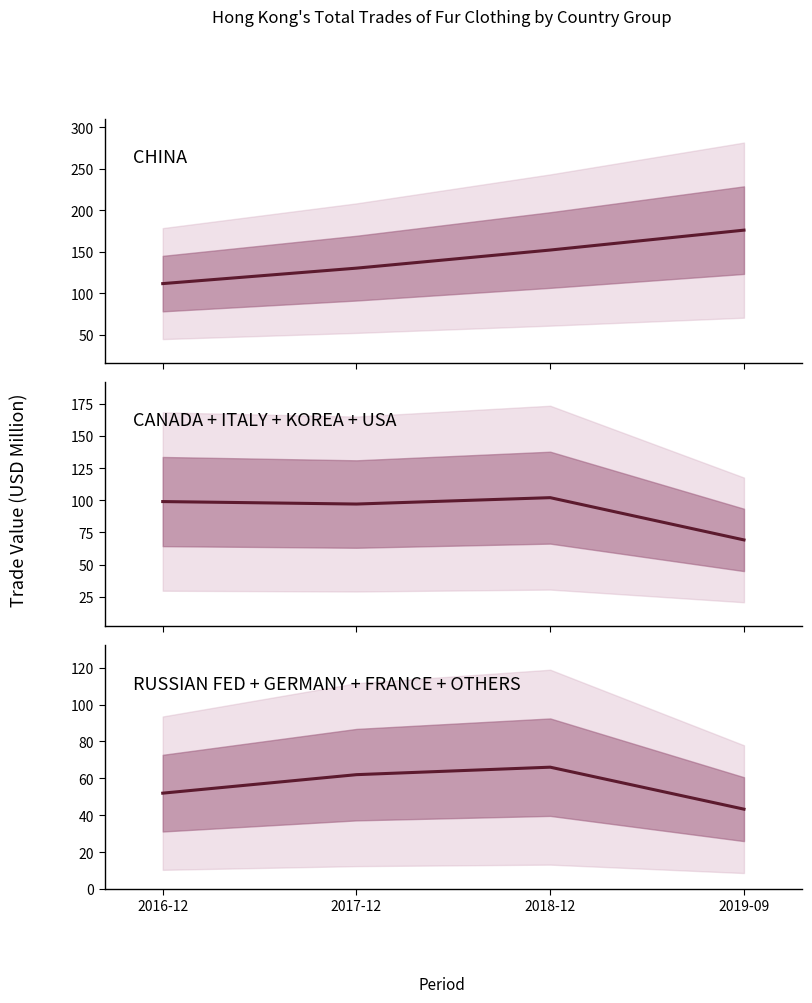

True or false: CHINA and CANADA + ITALY + KOREA + USA intersect in this chart.

False